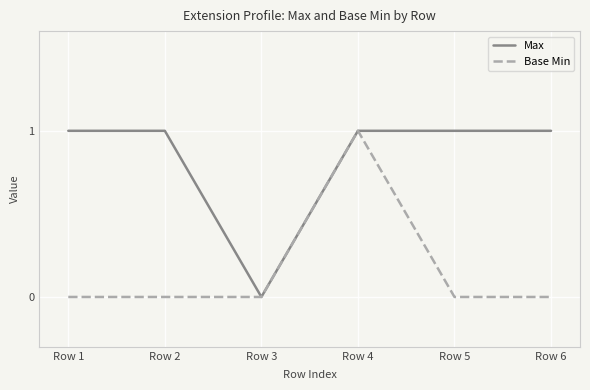

At which category is the sum across all series the highest?

Row 4